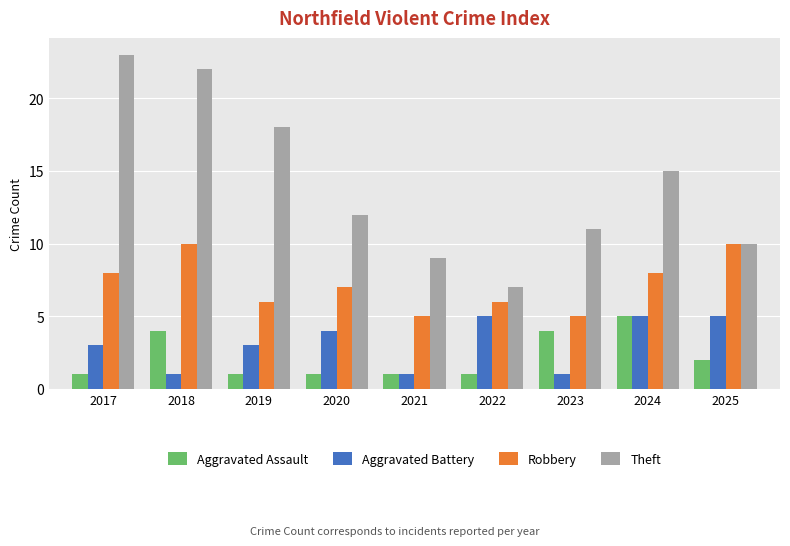

Count the Robbery values in the range 6 to 8.

5